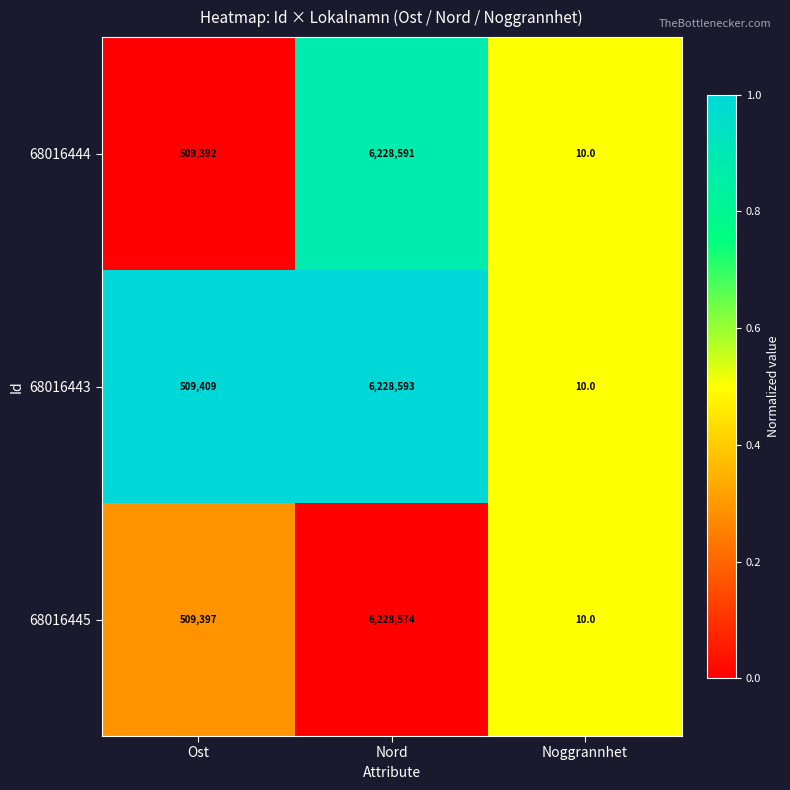

List the series in order of their overall mean, lowest first.

68016445, 68016444, 68016443